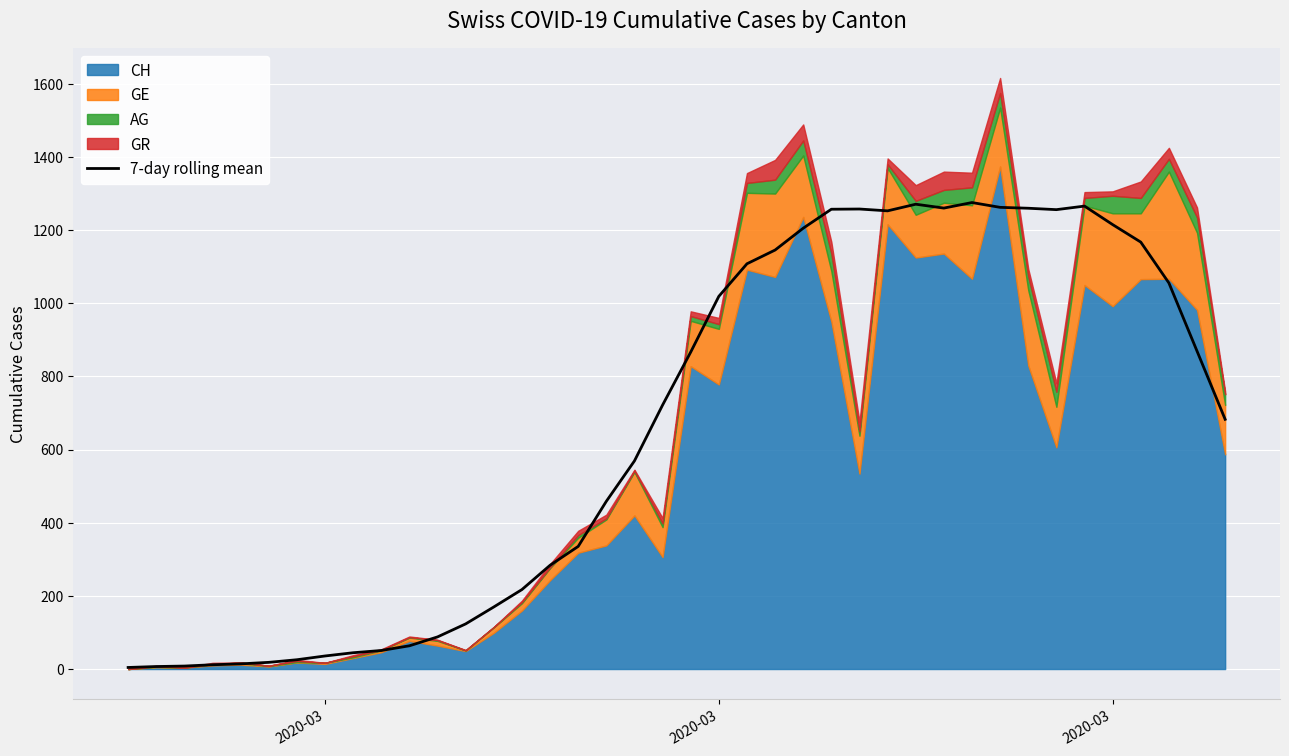

Reading left to right, list all the values displayed in this chart.

4.3	6.9	8.1	11.7	14.1	18.3	25.4	35.7	44.6	50.7	63.6	87.9	123.4	169.7	217.3	283.7	335.3	458.6	569.0	721.7	866.6	1019.0	1108.0	1145.6	1205.3	1257.1	1257.7	1252.7	1270.9	1260.3	1275.4	1262.3	1259.9	1256.0	1265.7	1215.1	1167.3	1055.6	869.3	682.7